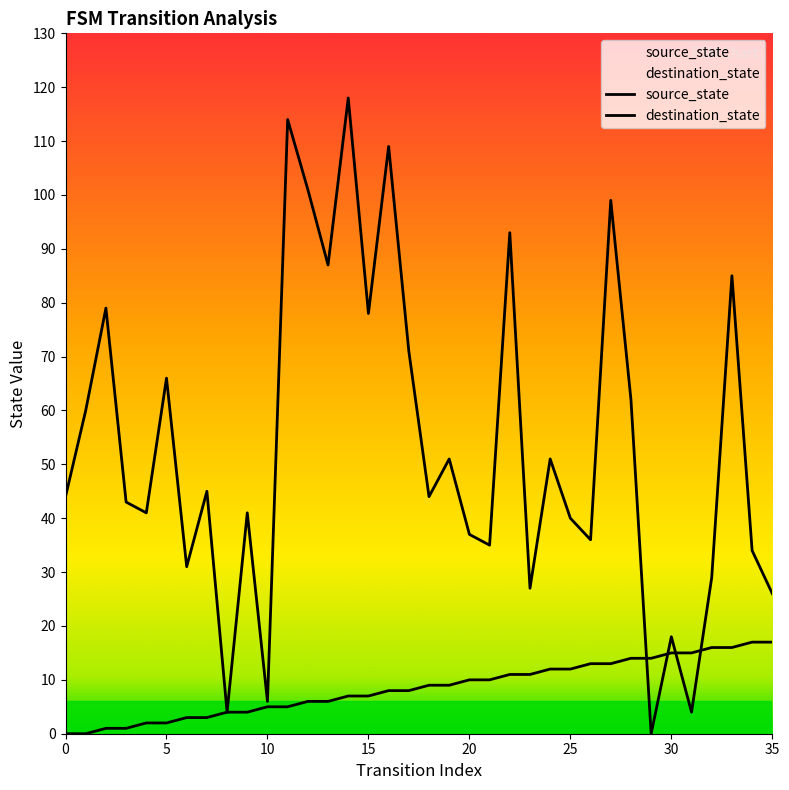

Which series ends up on top after the final intersection of destination_state and source_state?

destination_state